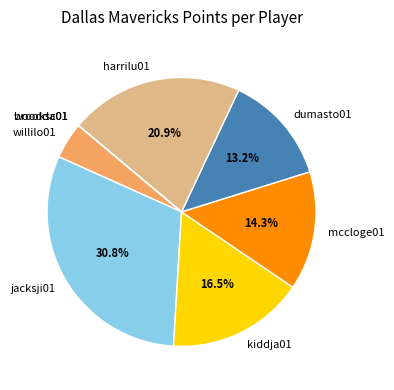

Which slice is the largest?

jacksji01